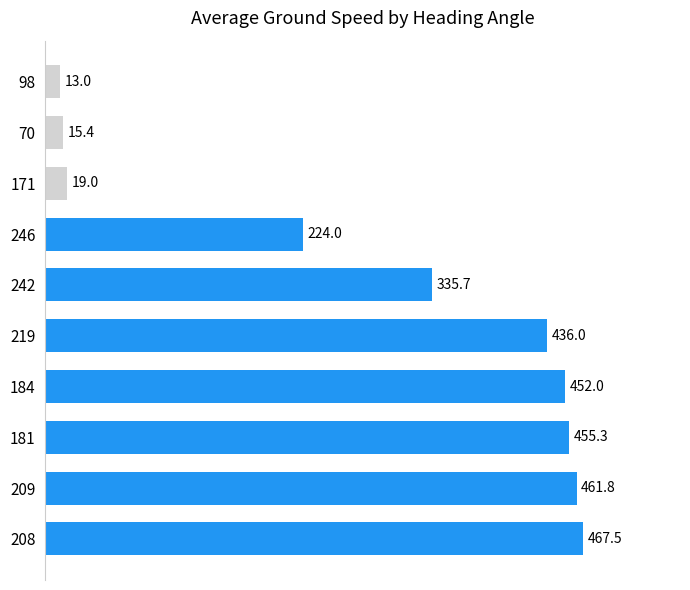

Which has a higher value, 219 or 70?

219